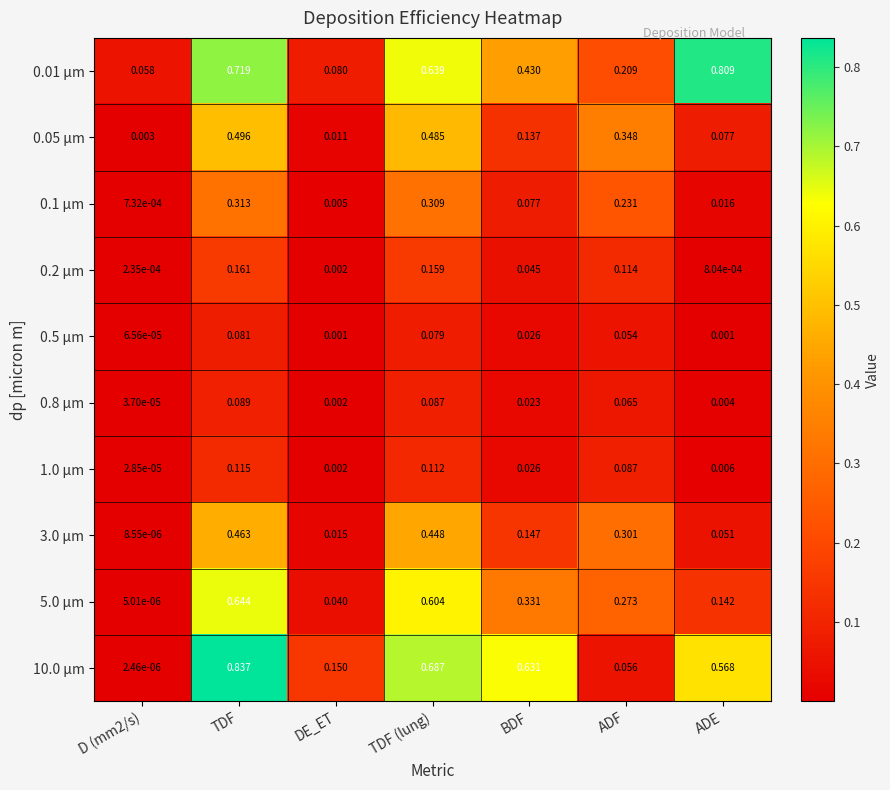

At which category is the sum across all series the highest?

TDF